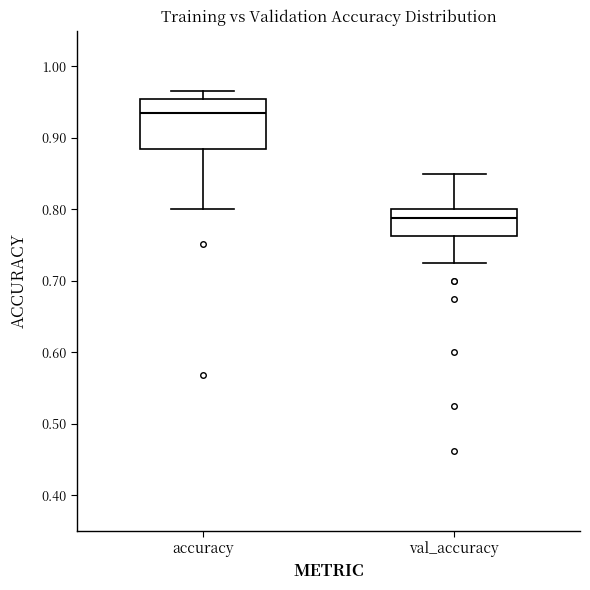

Where does the upper whisker of the box for val_accuracy end on the y-axis? The values are not printed on the chart, so give them approximately, as read against the axis.

0.85